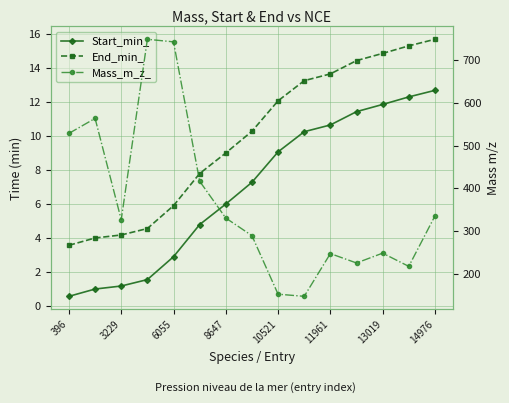

Rank the series by their maximum value, from highest to lowest.

Mass_m_z_, End_min_, Start_min_